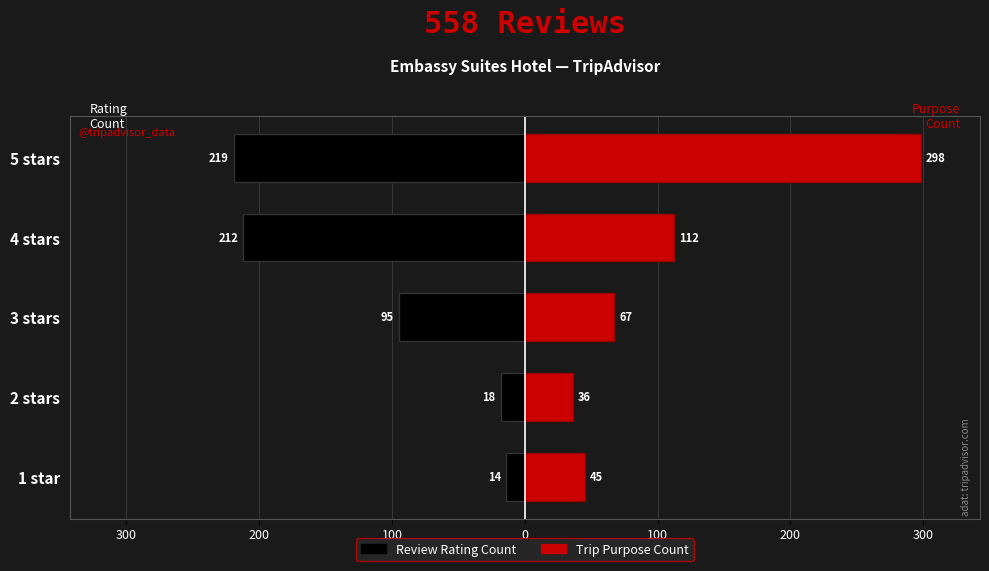

Reading left to right, list all the values displayed in this chart.

Review Rating Count: -14	-18	-95	-212	-219
Trip Purpose Count: 45	36	67	112	298